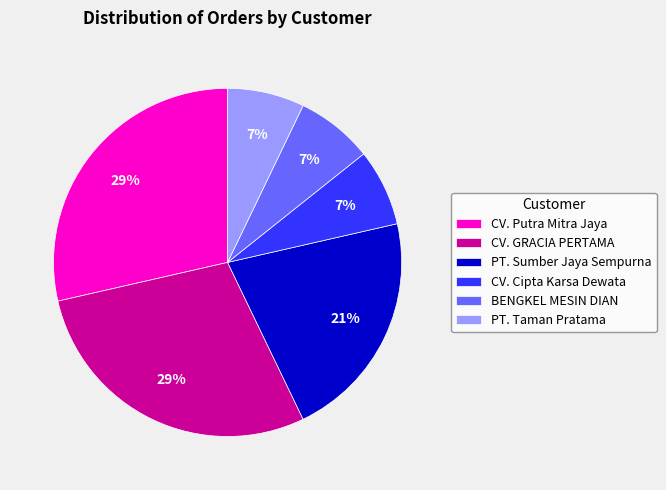

To the nearest percent, what is the average slice percentage?

17%